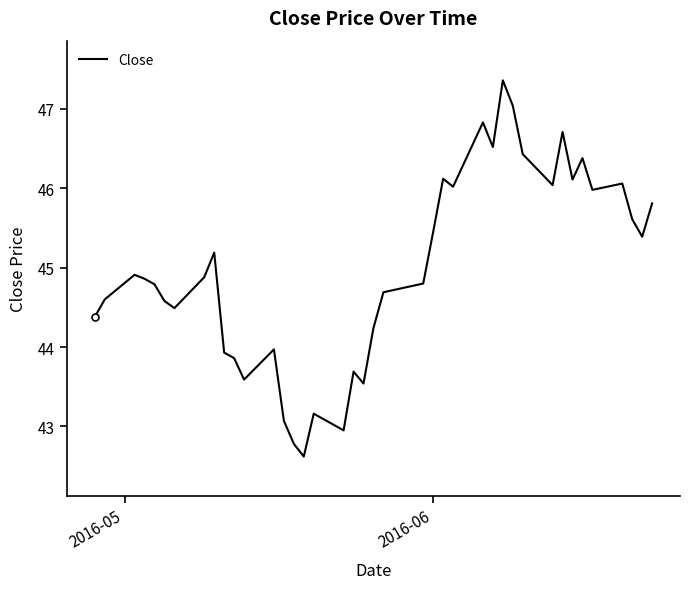

What is the difference between the maximum and minimum values?

4.7